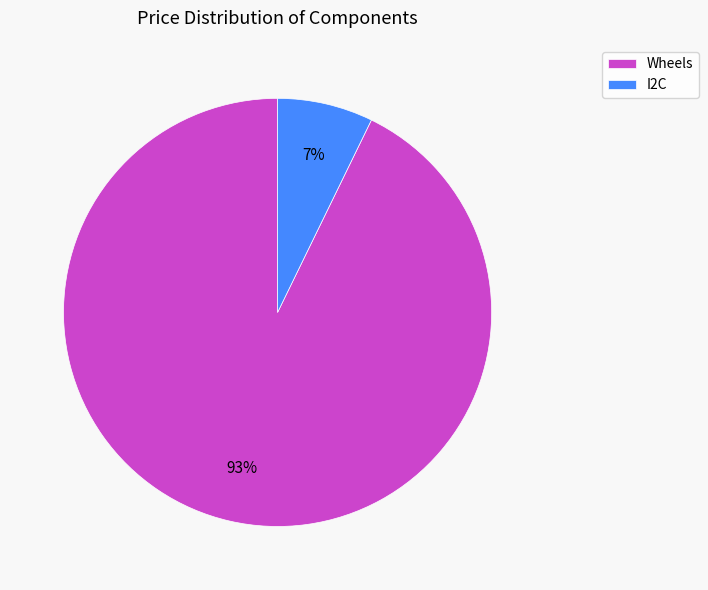

Is it true that I2C is 7% of the pie?

True